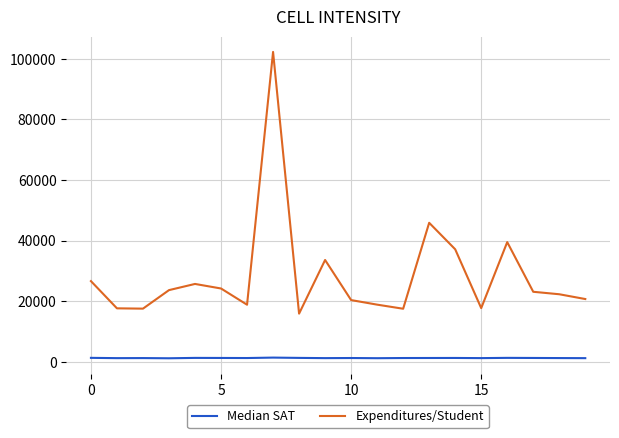

Count the number of categories in the chart.

20